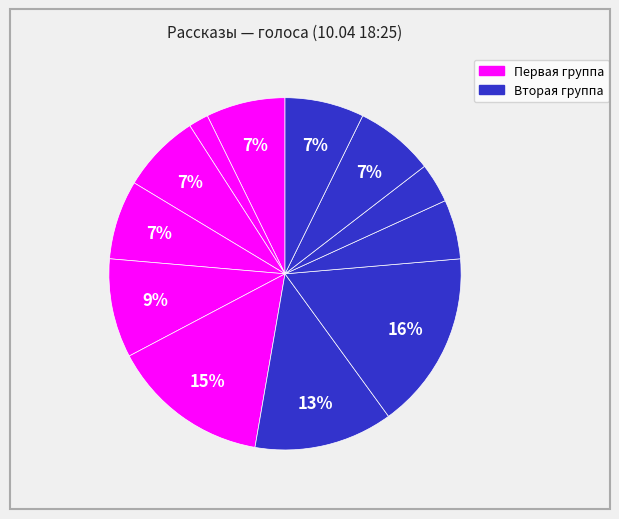

How many slices are in this pie chart?

12